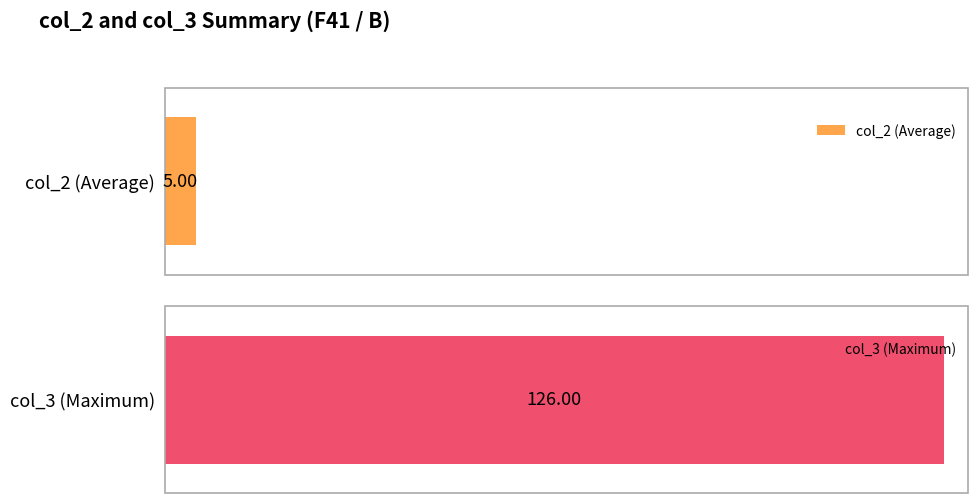

Are the bars grouped side by side (vs. stacked)?

Yes